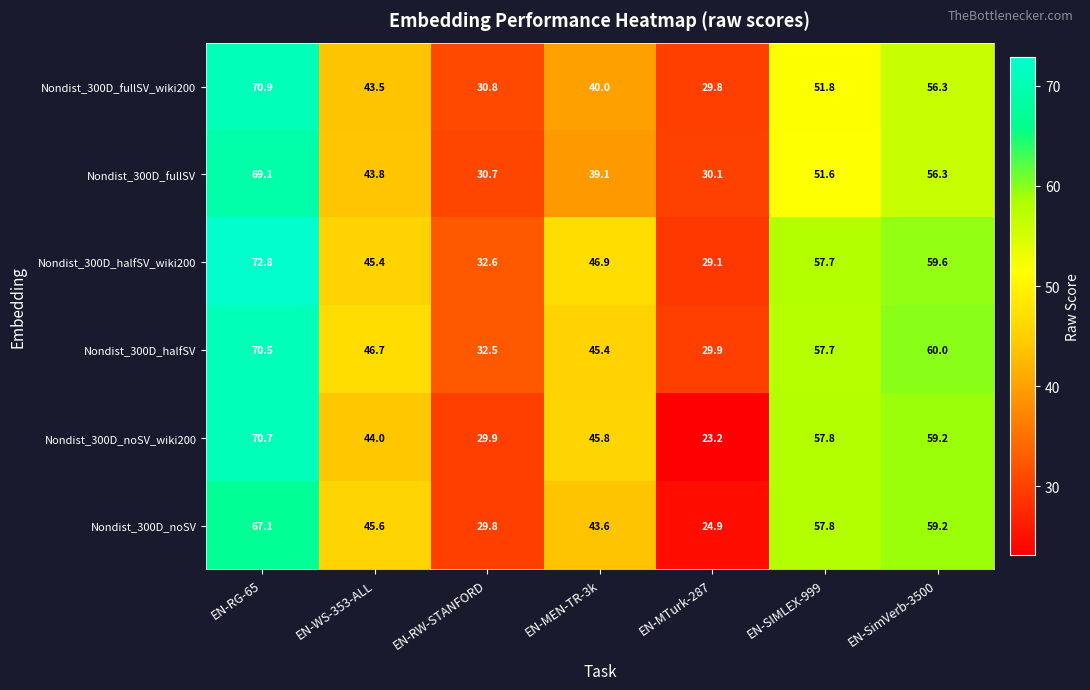

How many data points does each series have?

7